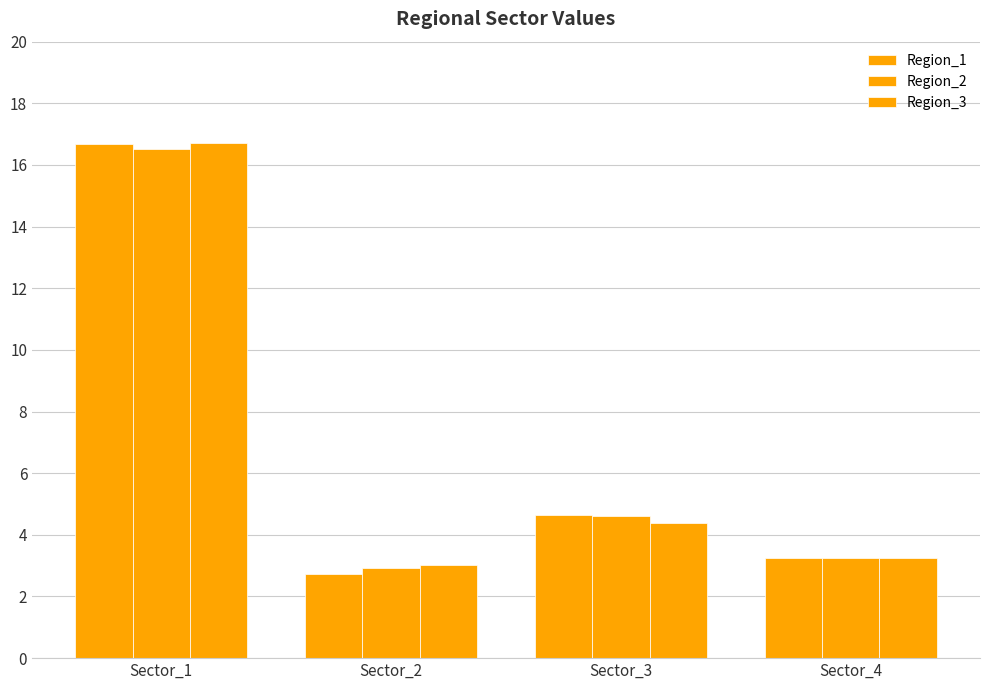

Reading left to right, extract all data points from this chart.

Region_1: 16.7	2.7	4.6	3.3
Region_2: 16.5	2.9	4.6	3.3
Region_3: 16.7	3.0	4.4	3.3